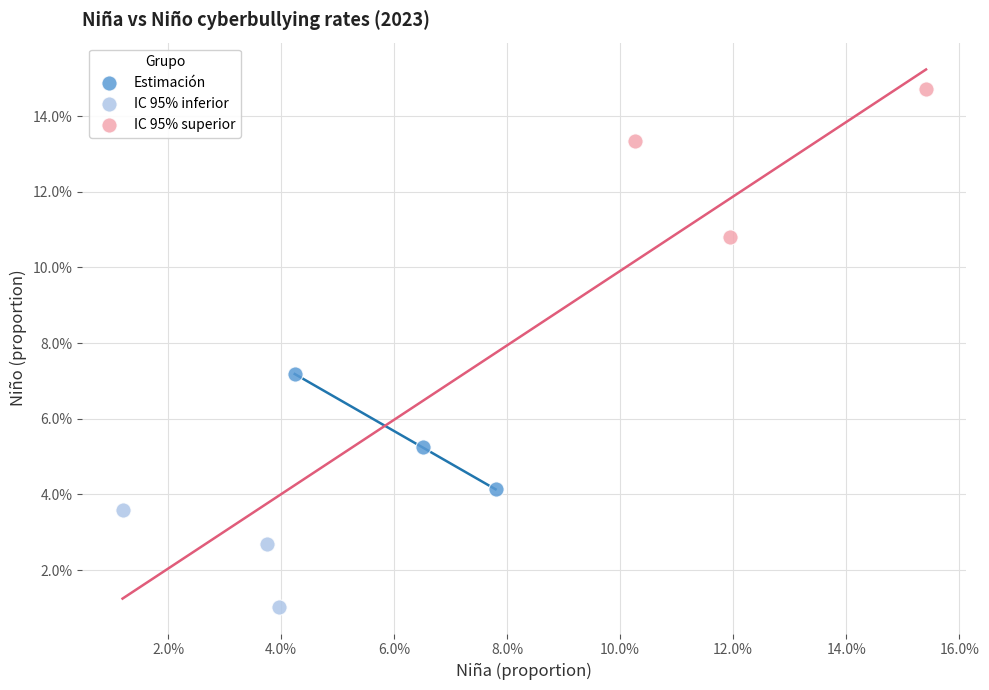

Which series has the widest spread of Y values?

IC 95% superior